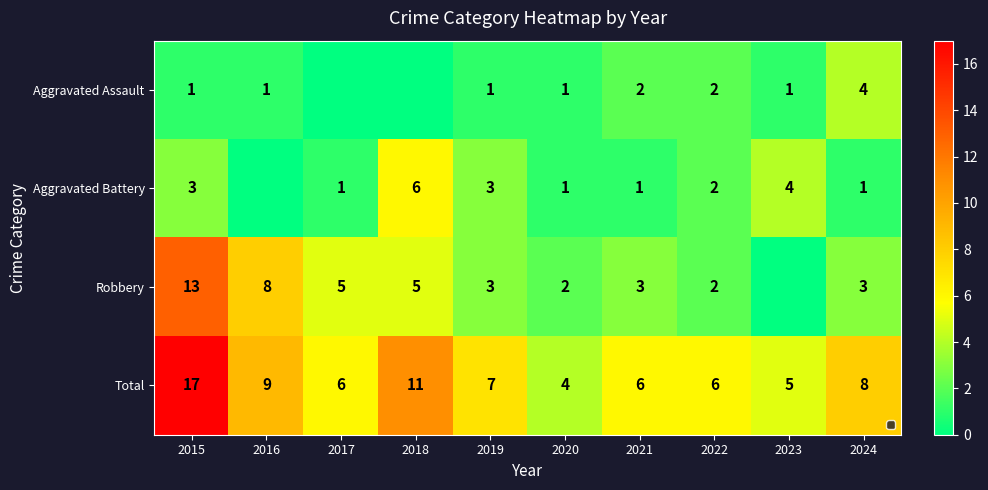

At which category is the sum across all series the highest?

2015